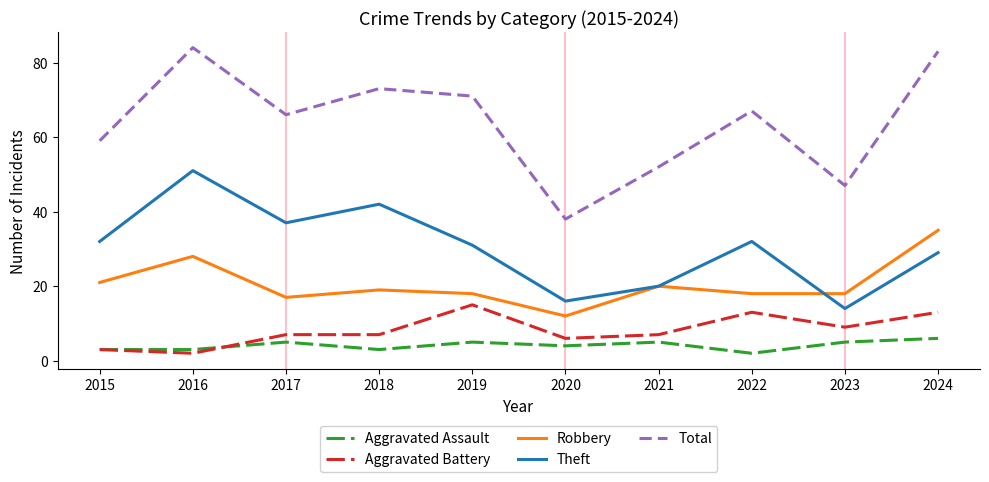

What is the minimum value for Total?

38